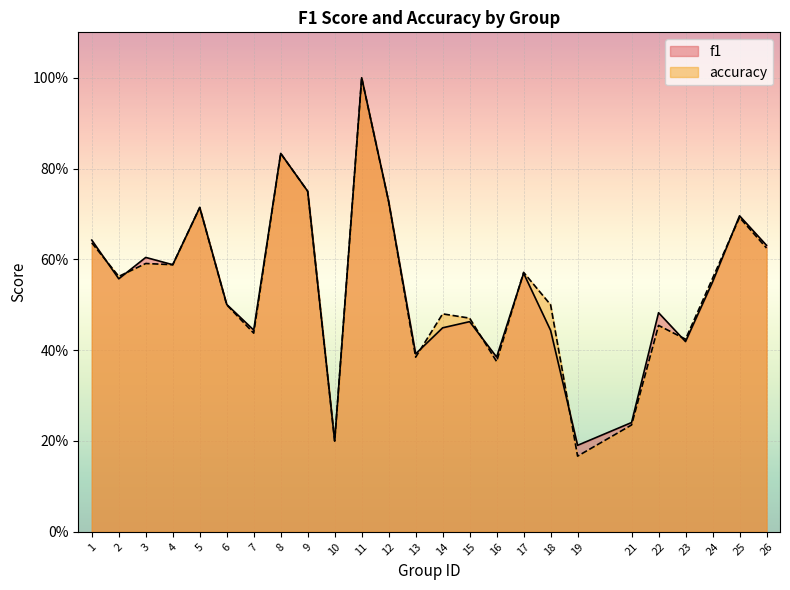

Rank the series by their maximum value, from highest to lowest.

f1, accuracy